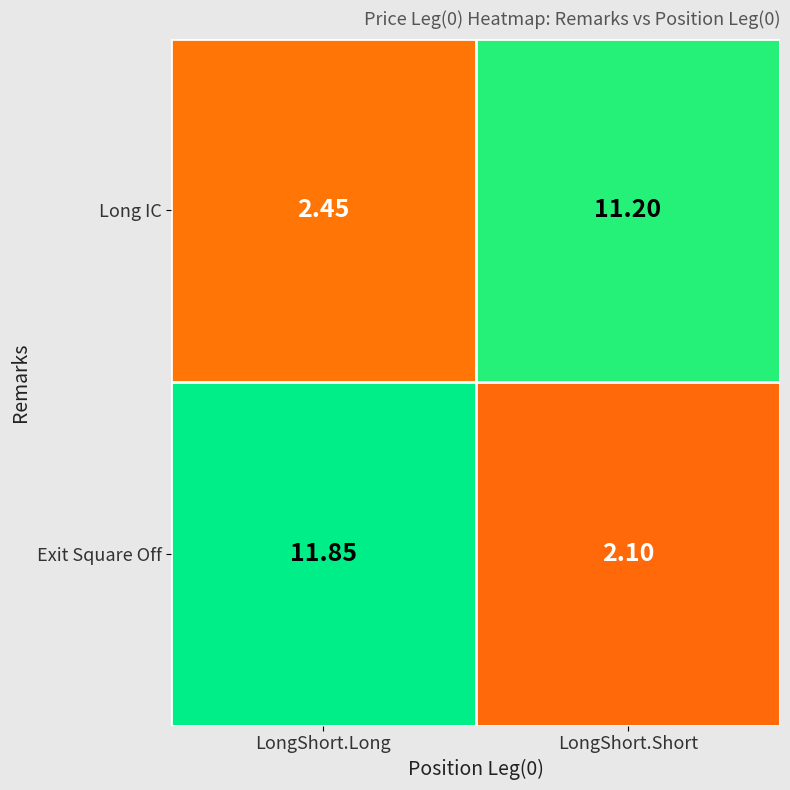

At LongShort.Short, list the series in order from largest to smallest.

Long IC, Exit Square Off